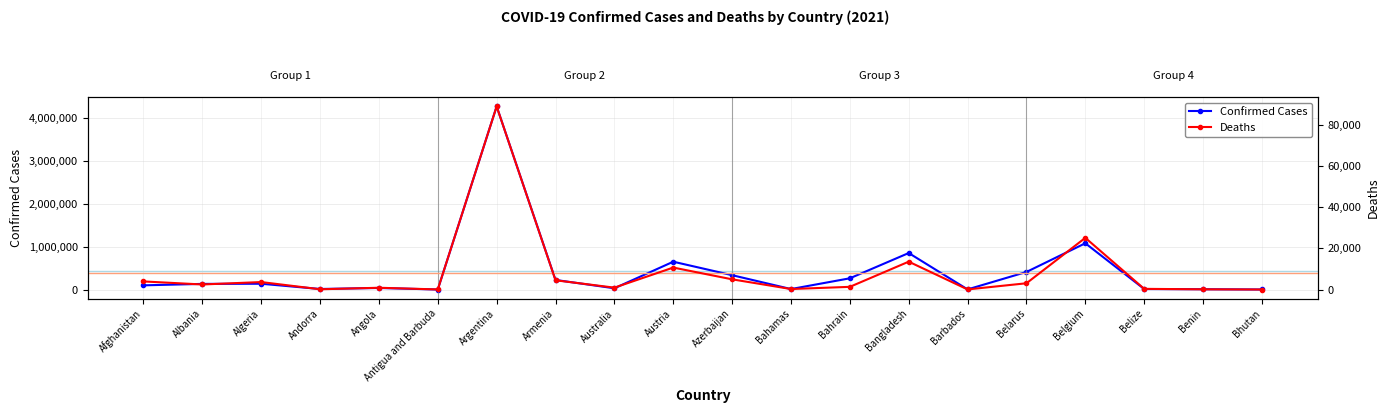

What is the smallest value displayed?

1